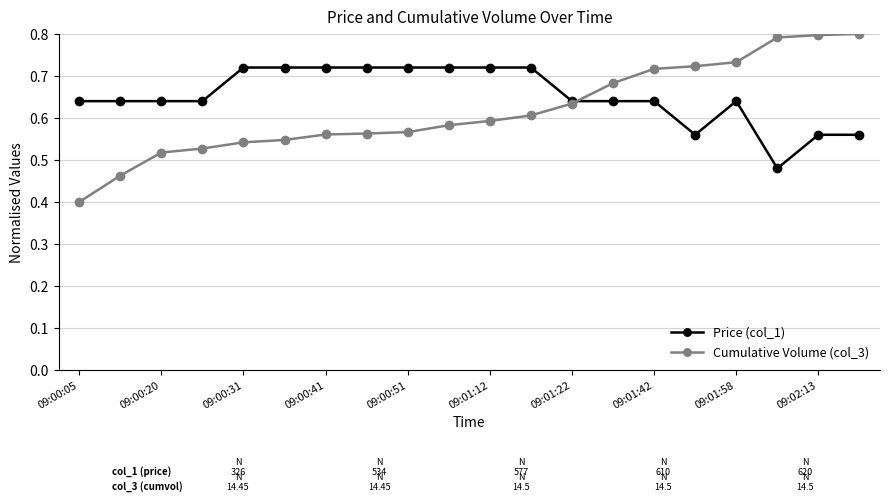

Which series has the largest range (max minus min)?

Cumulative Volume (col_3)